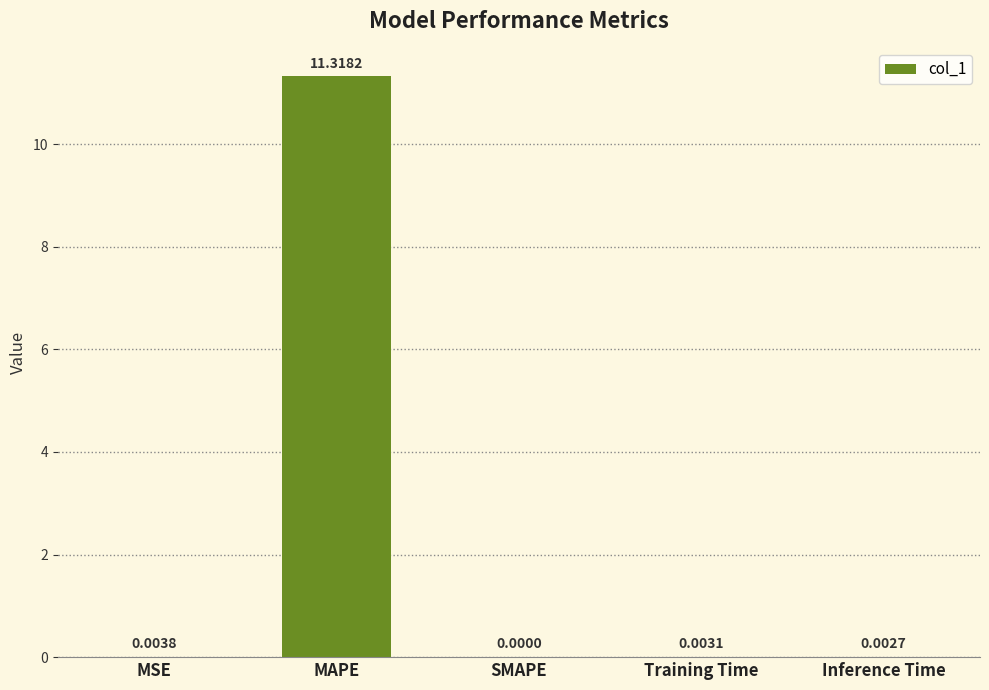

What is the sum of all values?

11.3